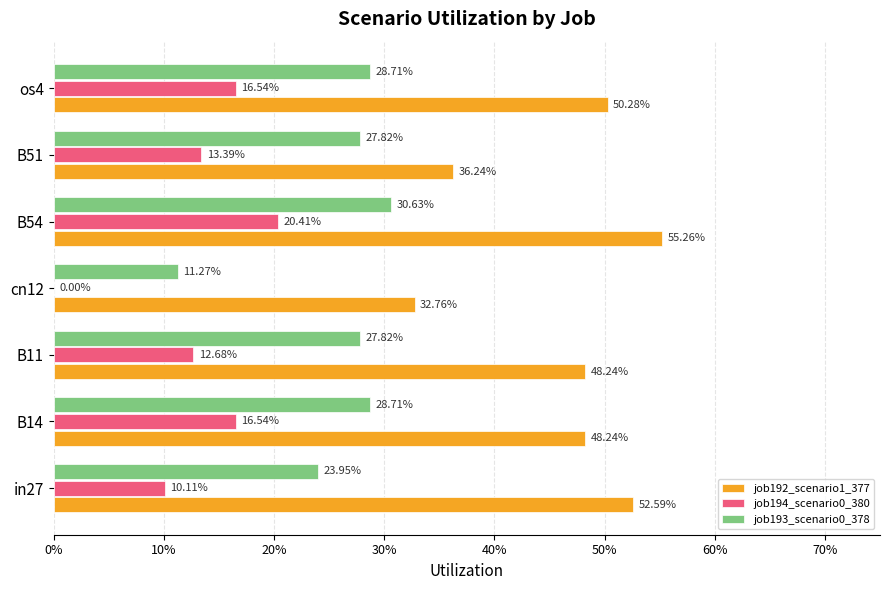

What is the difference between the maximum and minimum values in the job193_scenario0_378 series?

0.2